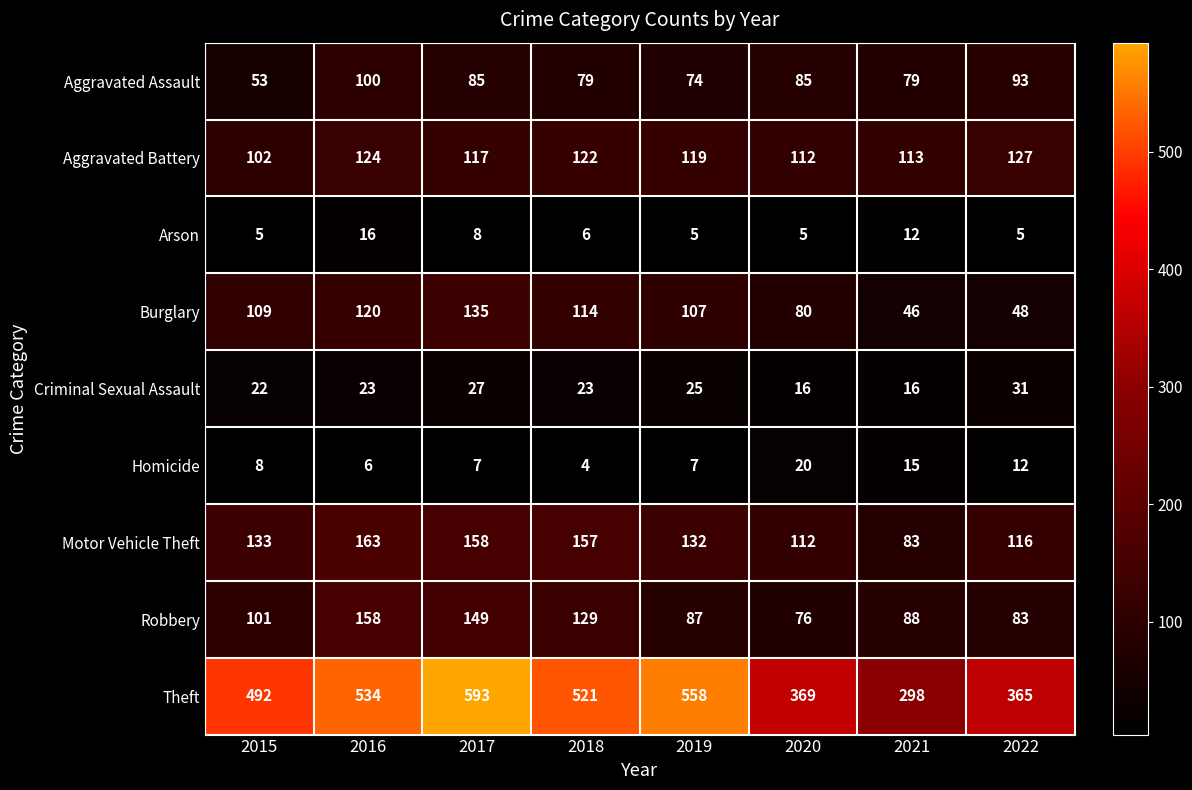

Which category has the lowest value across all series?

2018